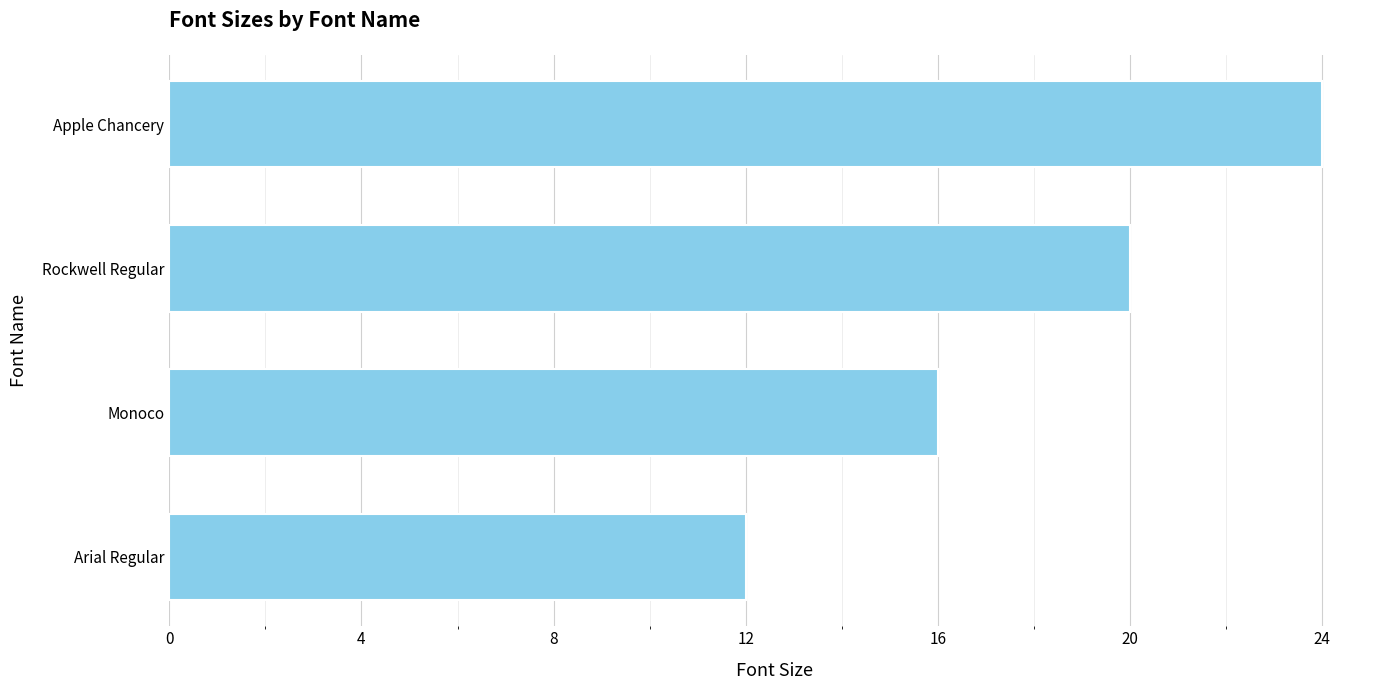

Rank the categories by value from highest to lowest.

Apple Chancery, Rockwell Regular, Monoco, Arial Regular